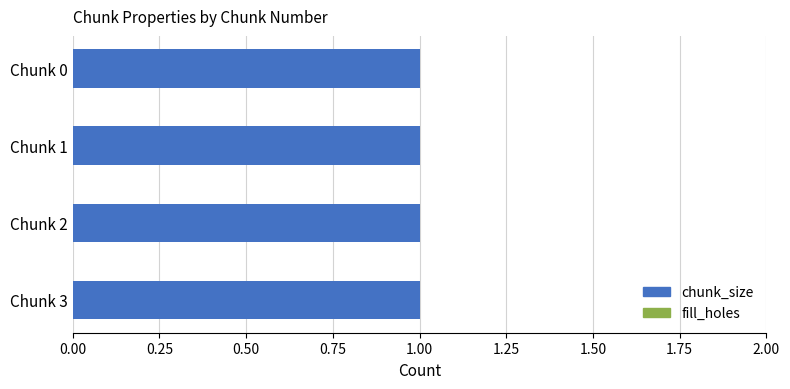

The chunk_size series shows 1 at 2. True or false?

True